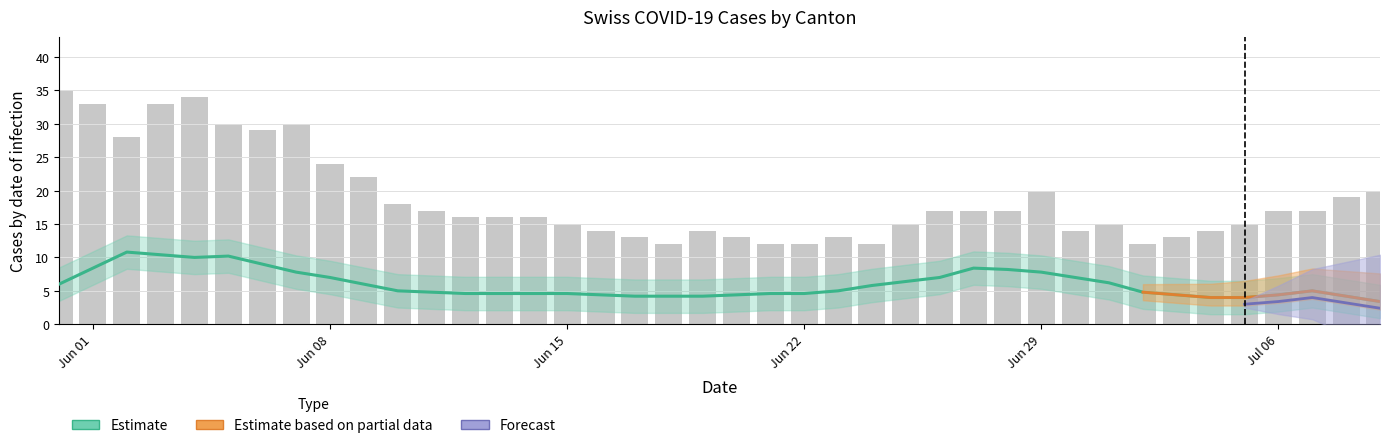

At how many categories does at least one series exceed 23?

9